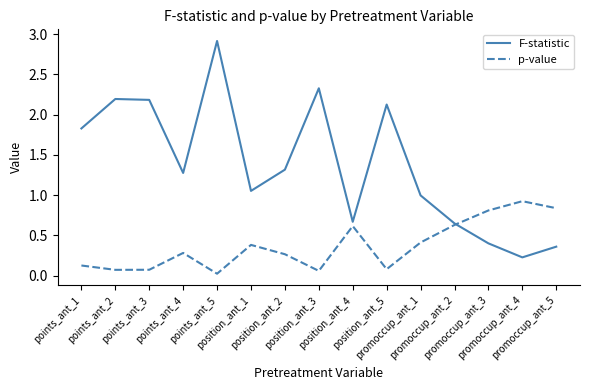

Rank the series by their average value, from lowest to highest.

p-value, F-statistic